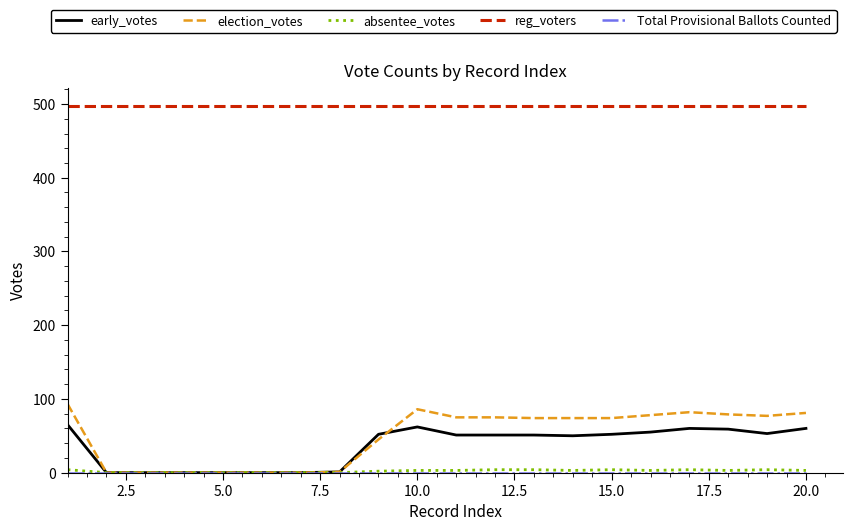

What is the average value of the early_votes series?

36